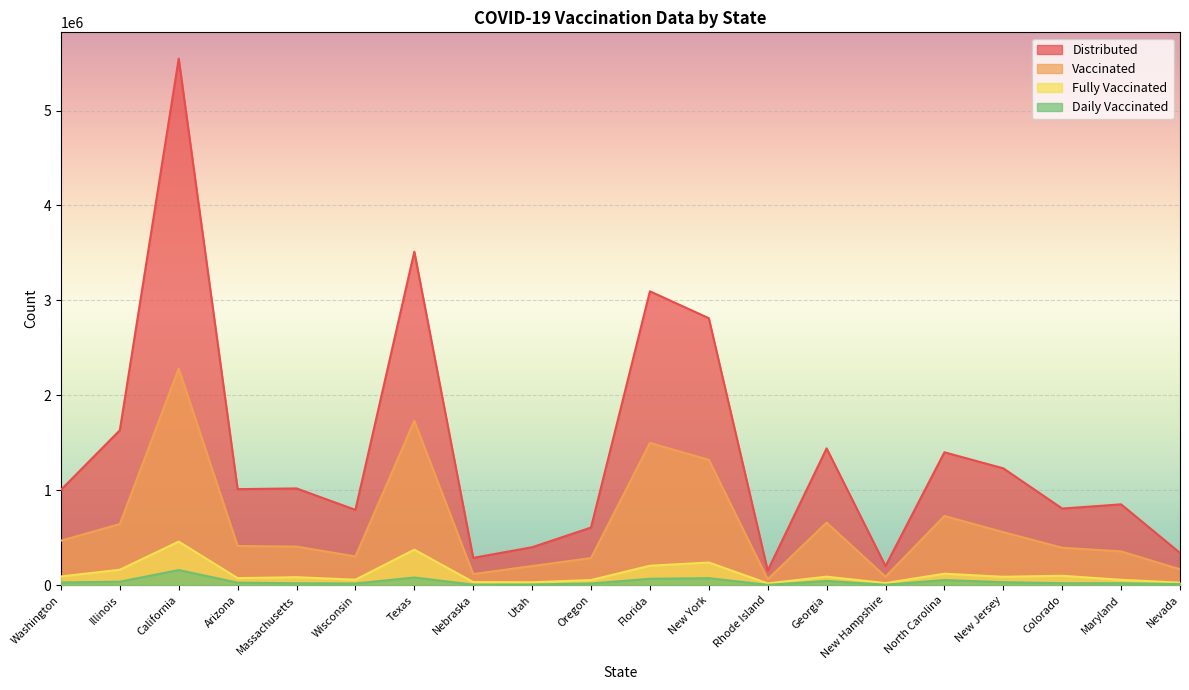

Where does the daily_vaccinated series first go above 26179?

Washington